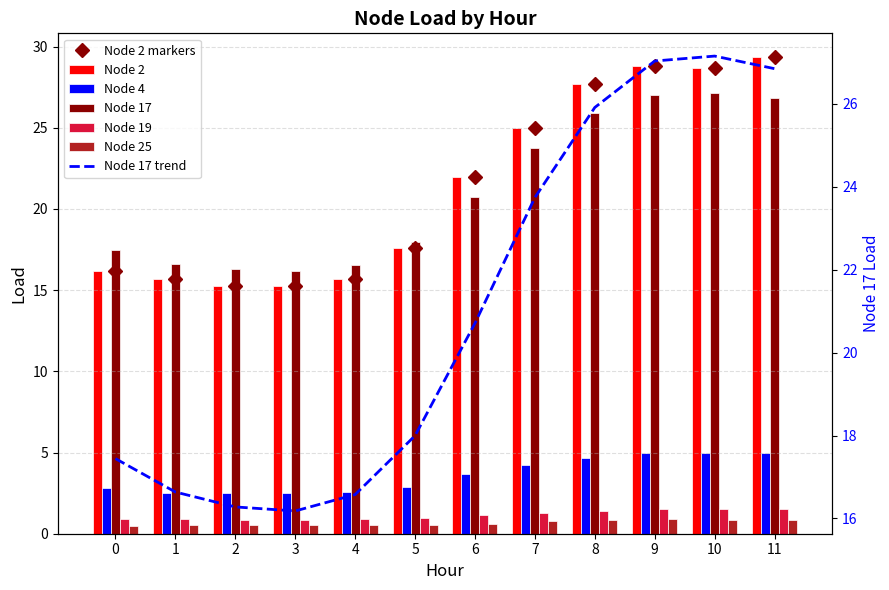

What is the highest value of the Node 4 series?

5.0